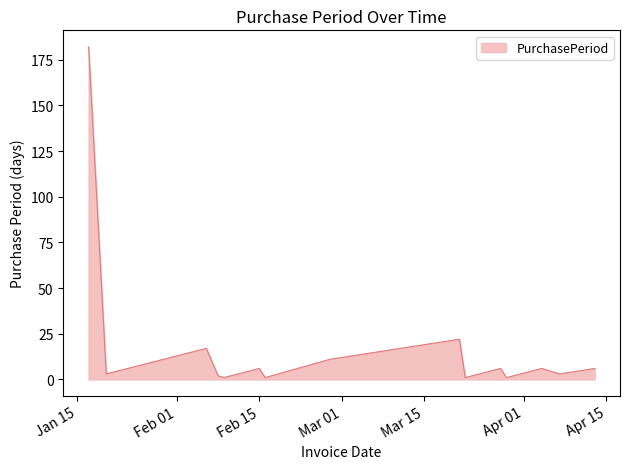

What is the difference between the maximum and minimum values?

181